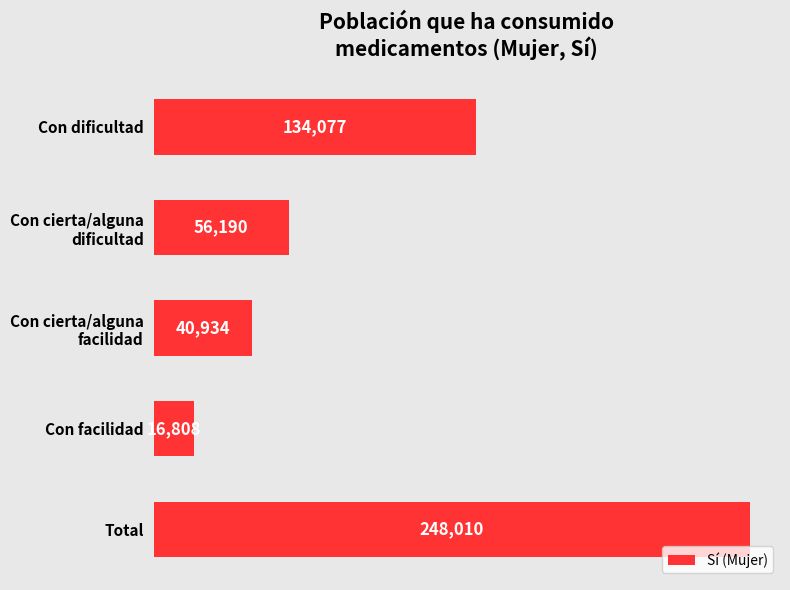

What is the smallest value displayed?

16808